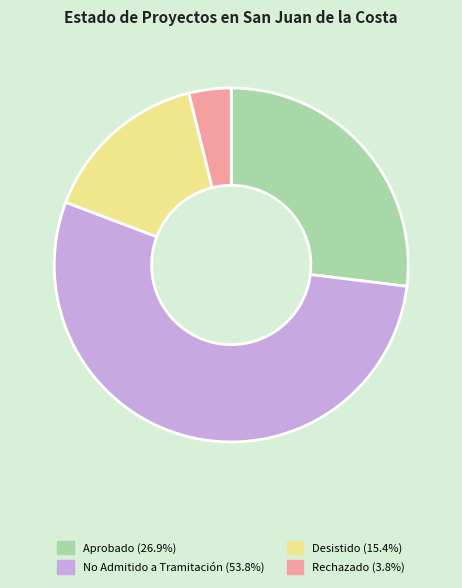

Rank the categories by value from lowest to highest.

Rechazado, Desistido, Aprobado, No Admitido a Tramitación